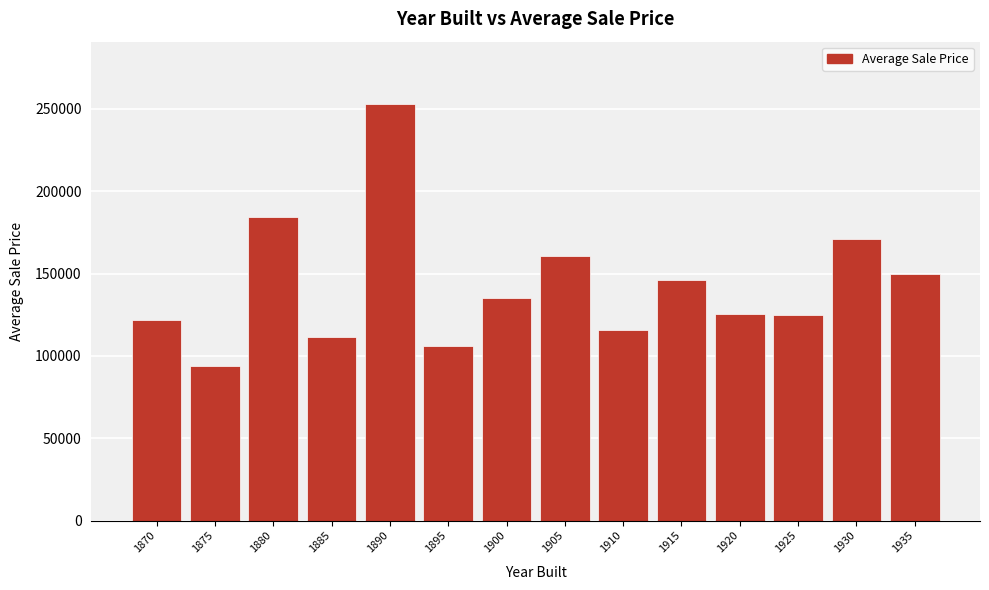

Between 1885 and 1900, which is larger?

1900